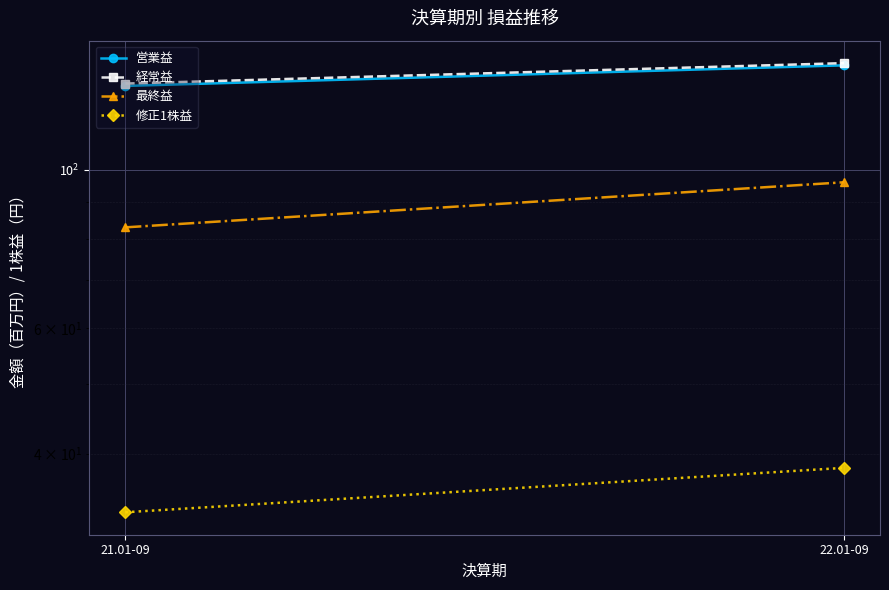

What is the minimum value for 最終益?

83.0